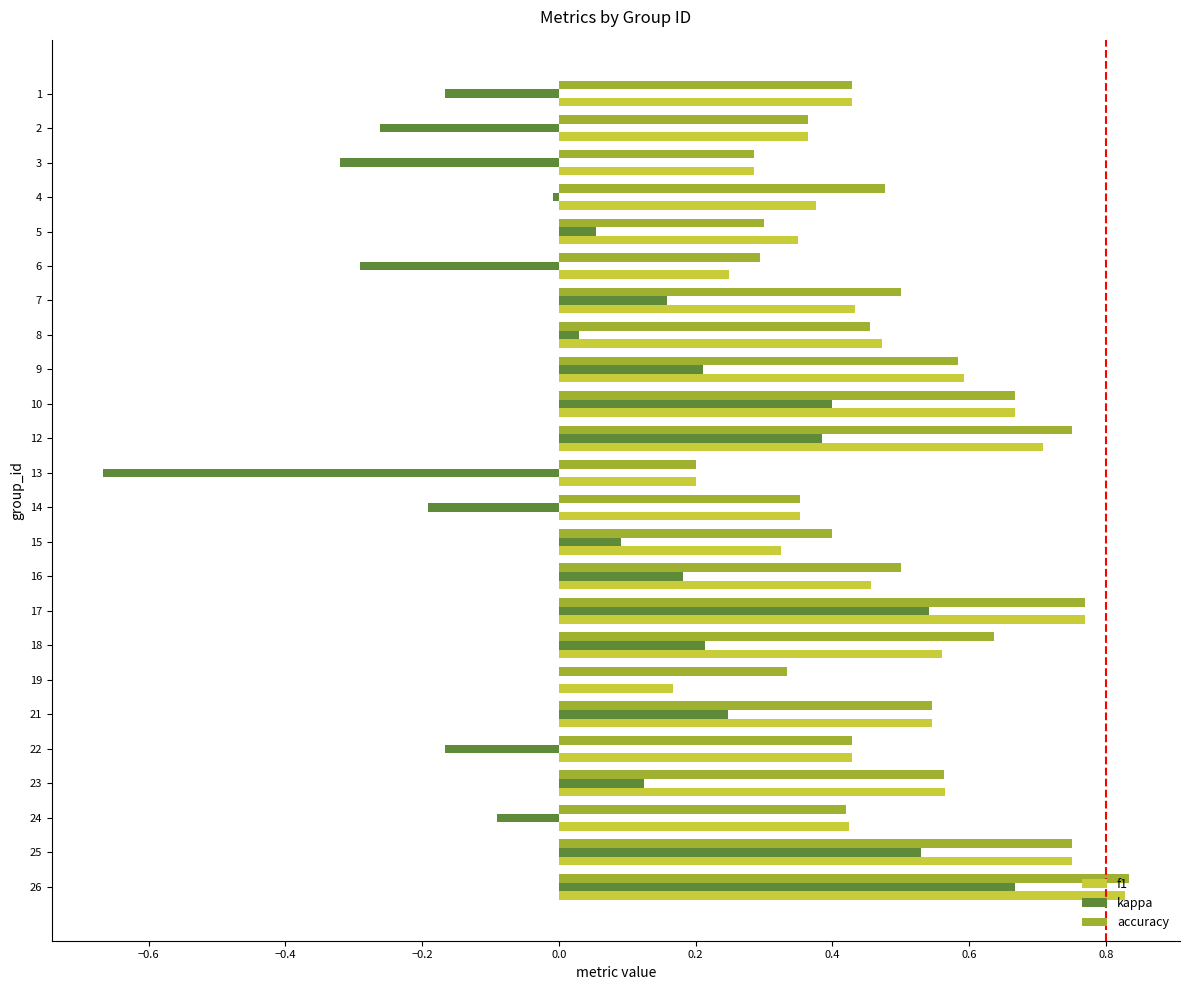

Is it true that accuracy equals 1.1 at 12?

False